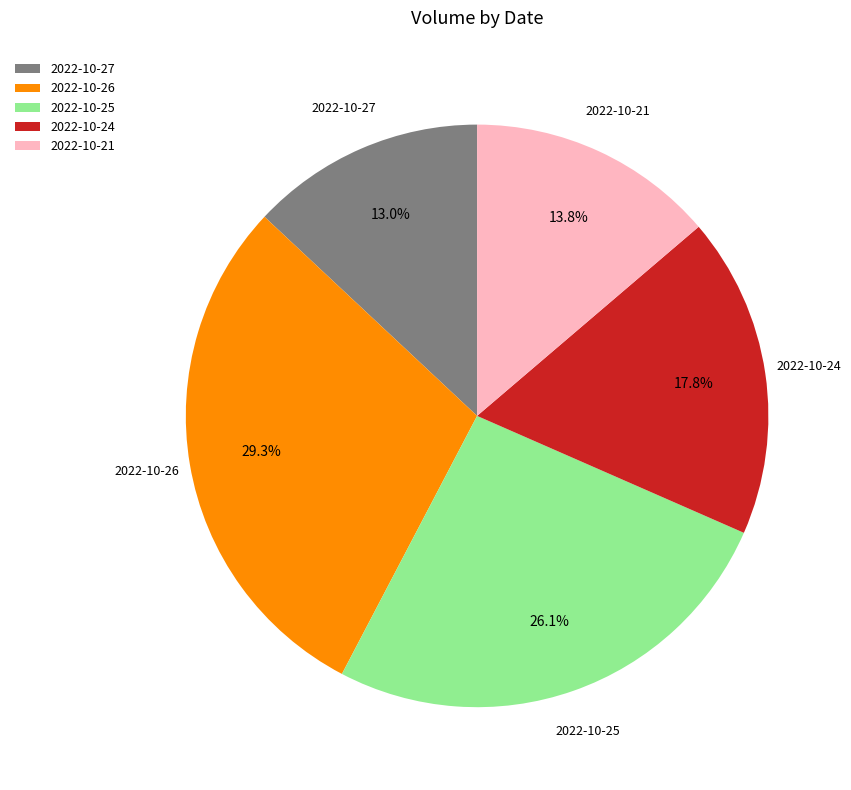

Do 2022-10-21 and 2022-10-27 together represent more than half of the pie?

No